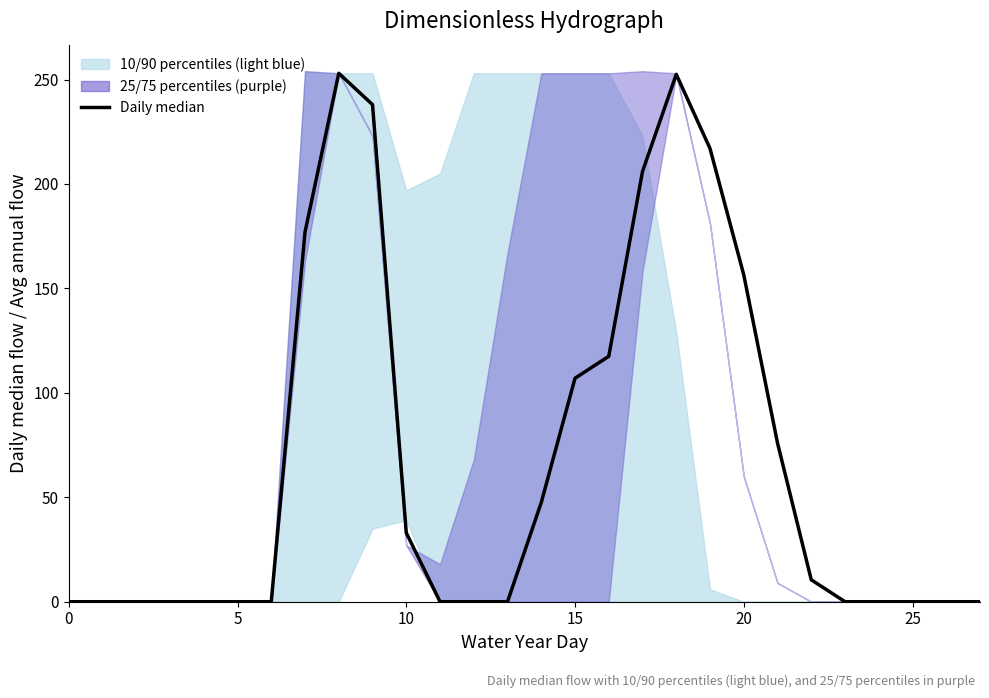

How many categories are shown in the chart?

28